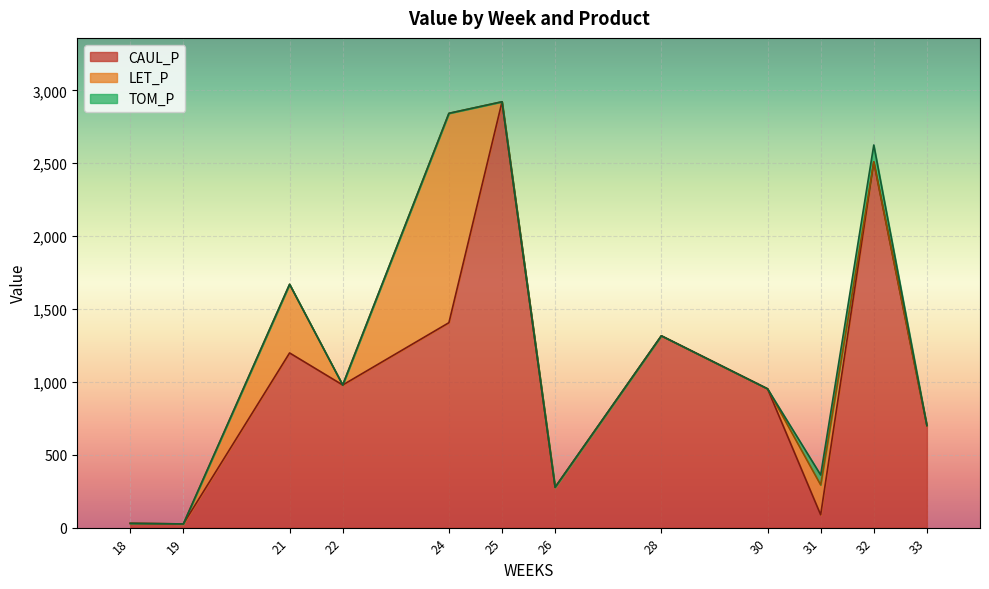

What is the total value across all series at 28?

1315.9